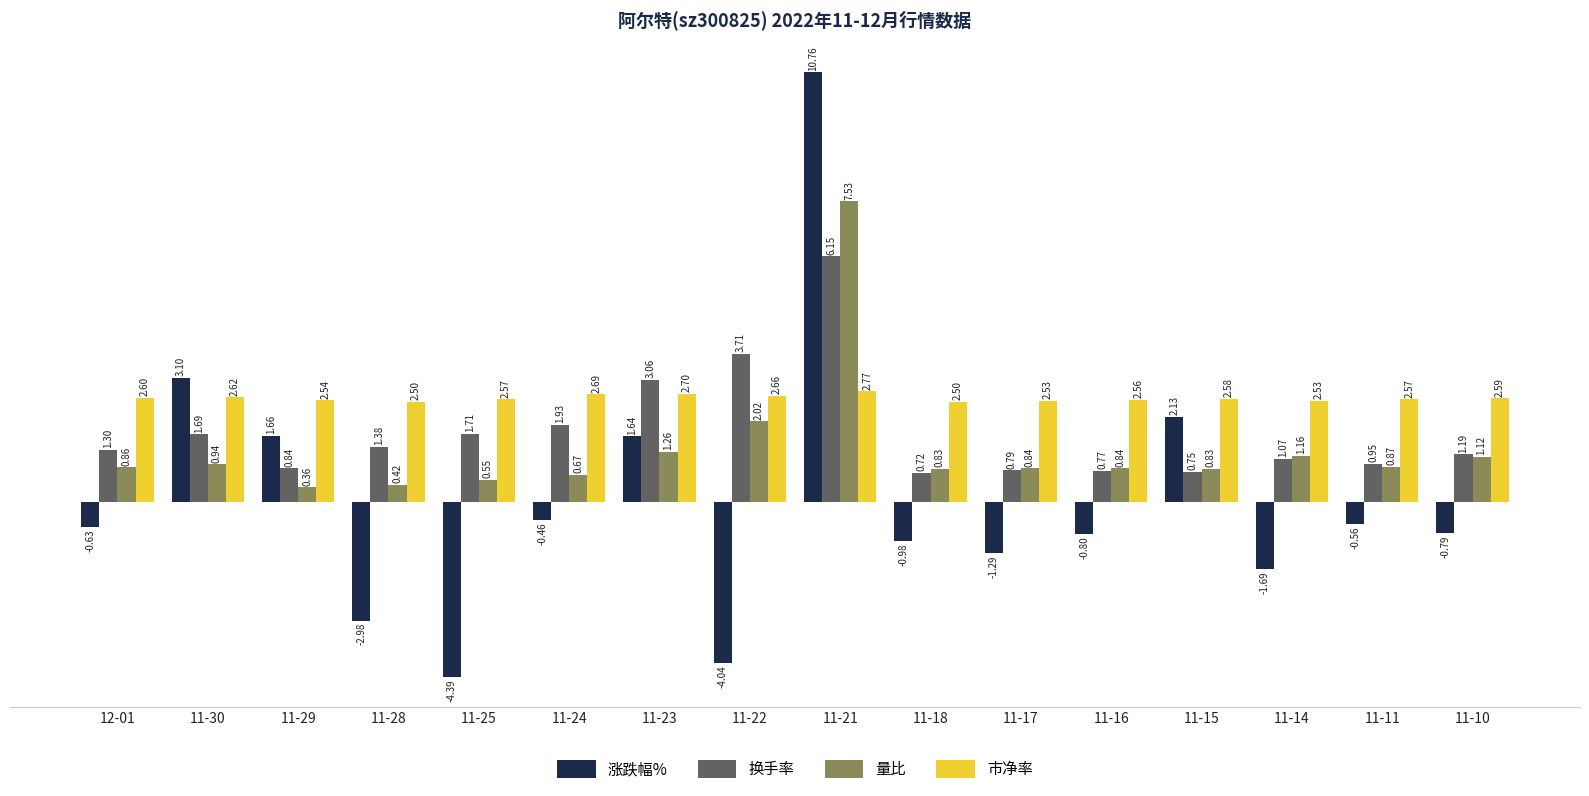

What is the maximum value shown in the chart?

10.8